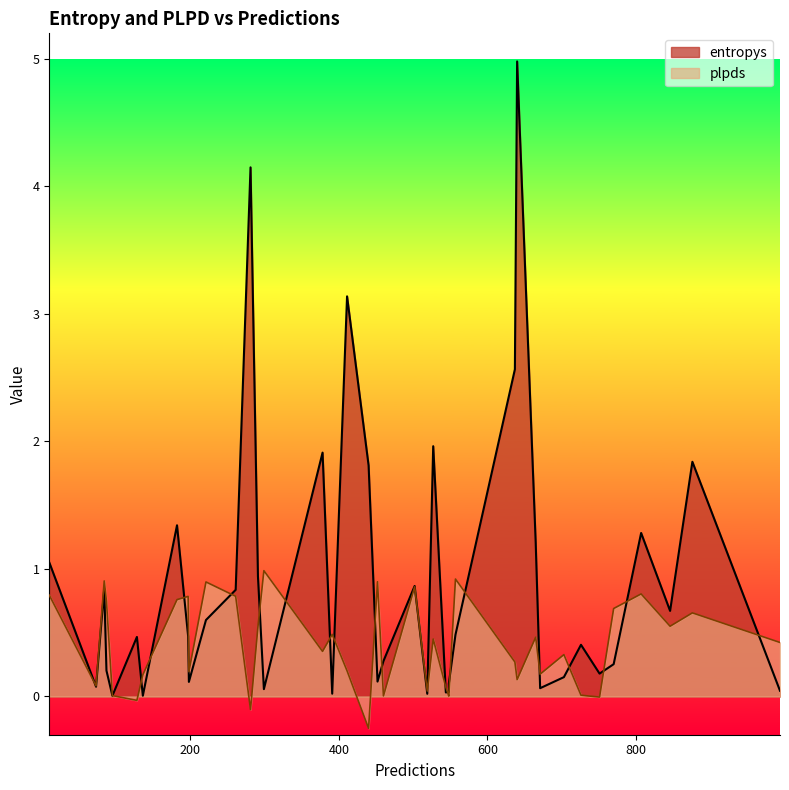

At which label is plpds closest to 0?

27